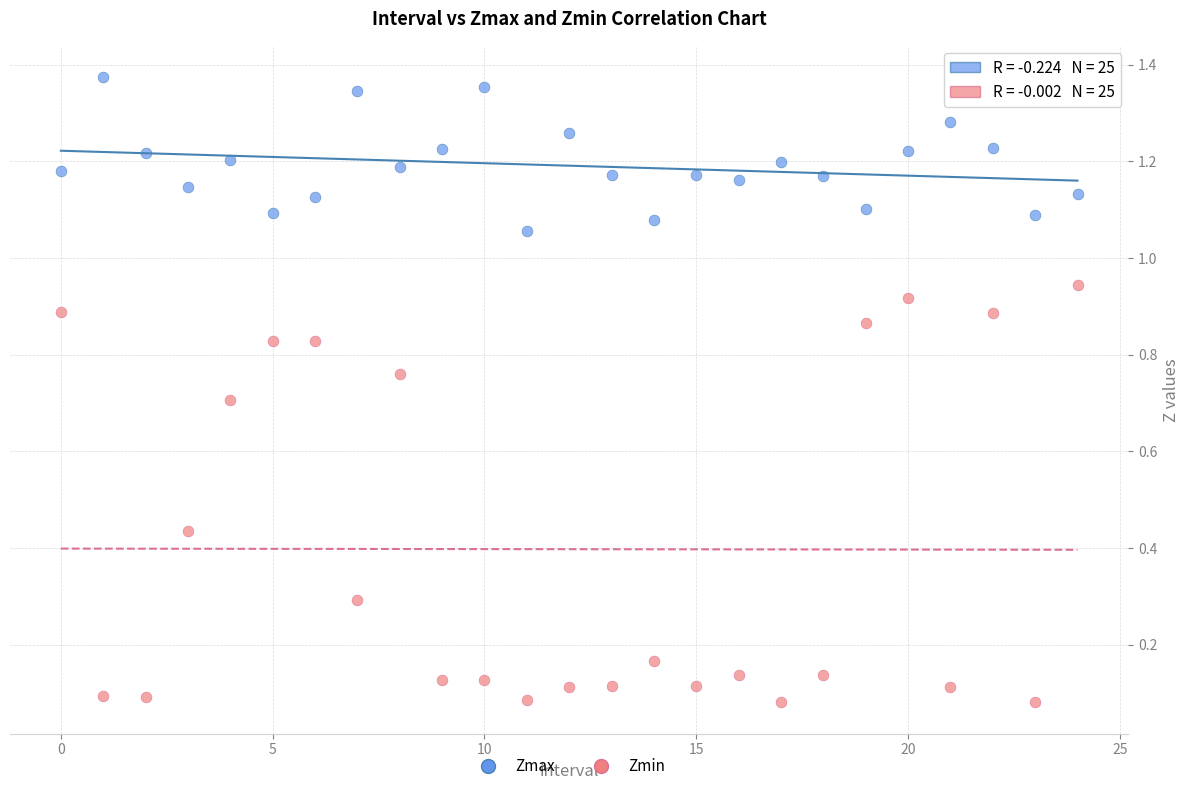

Which series reaches the maximum Y coordinate?

Zmax